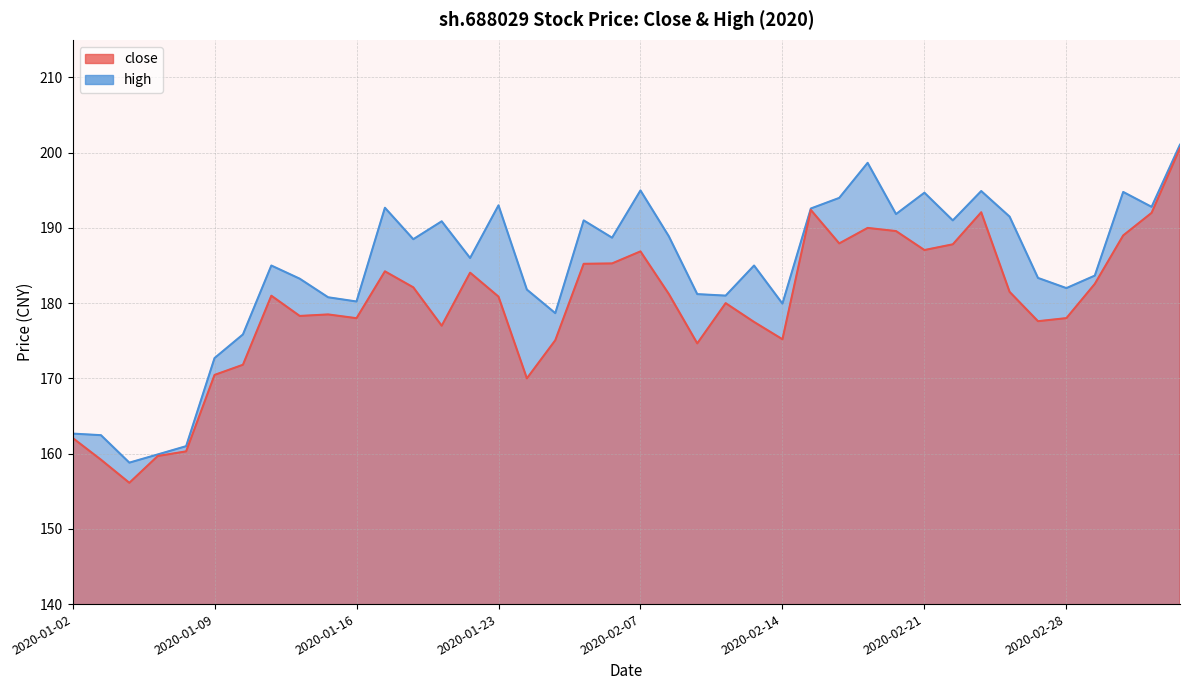

What is the average value of the high series?

184.3